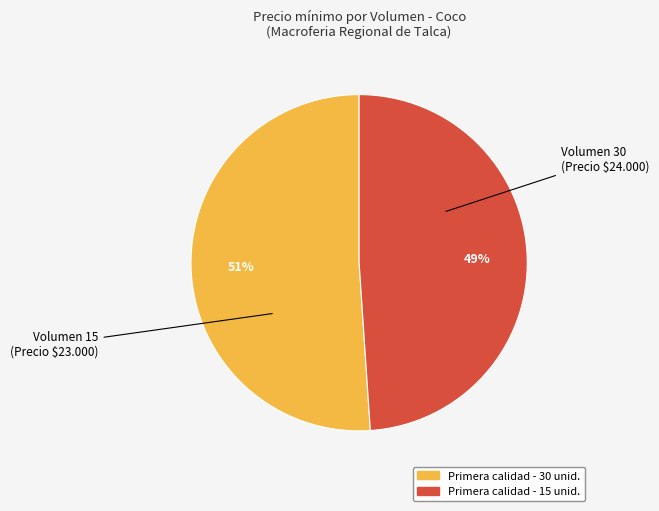

How many slices are in this pie chart?

2